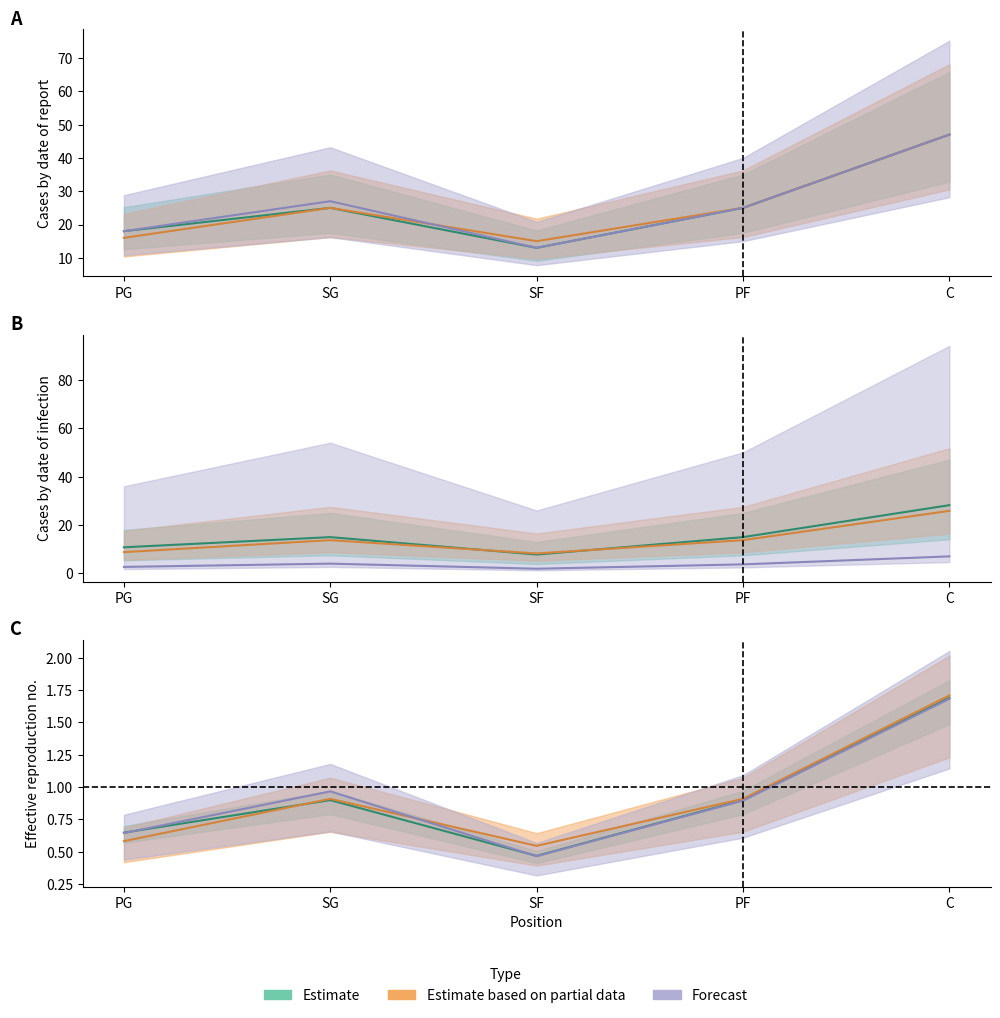

Count the number of categories in the chart.

5